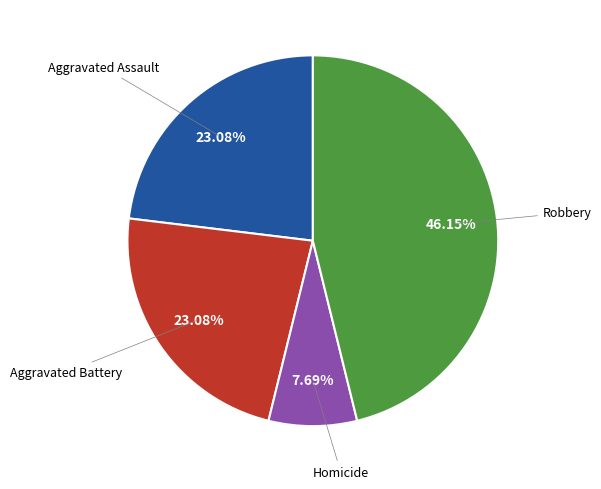

How many slices are in this pie chart?

4